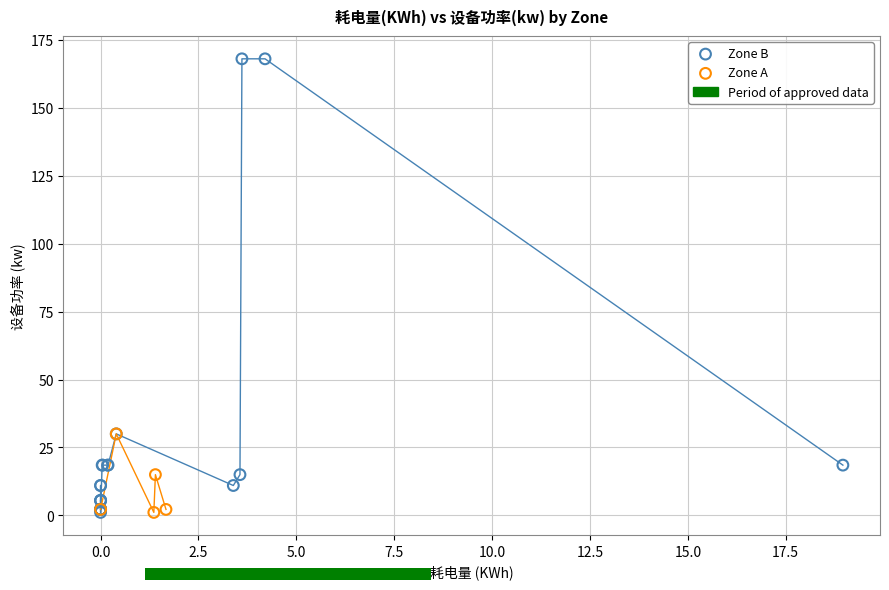

Which series has the widest spread of Y values?

Zone B